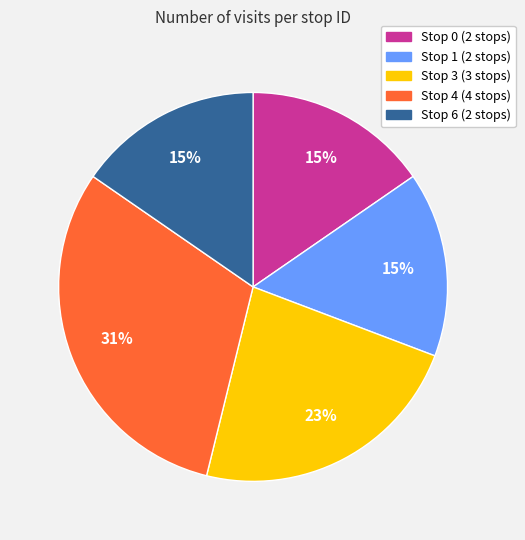

Count the number of slices in the pie.

5